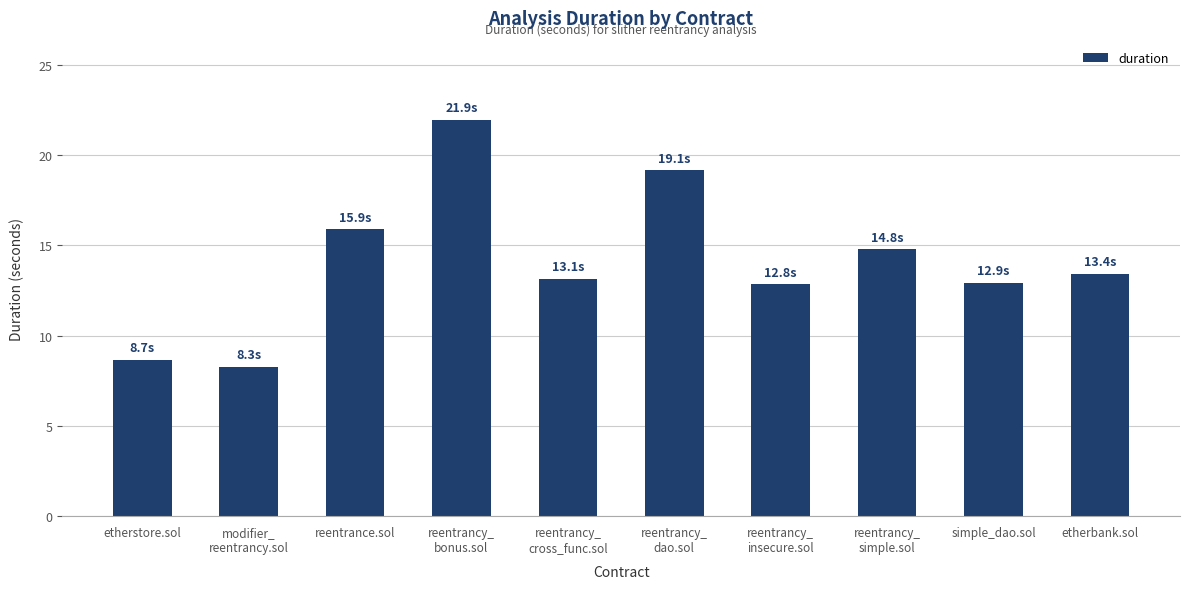

What is the difference between the maximum and minimum values?

13.7